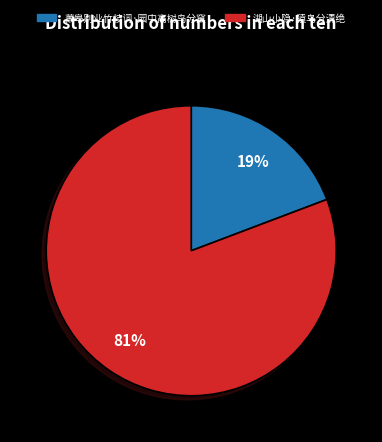

Count the number of slices in the pie.

2